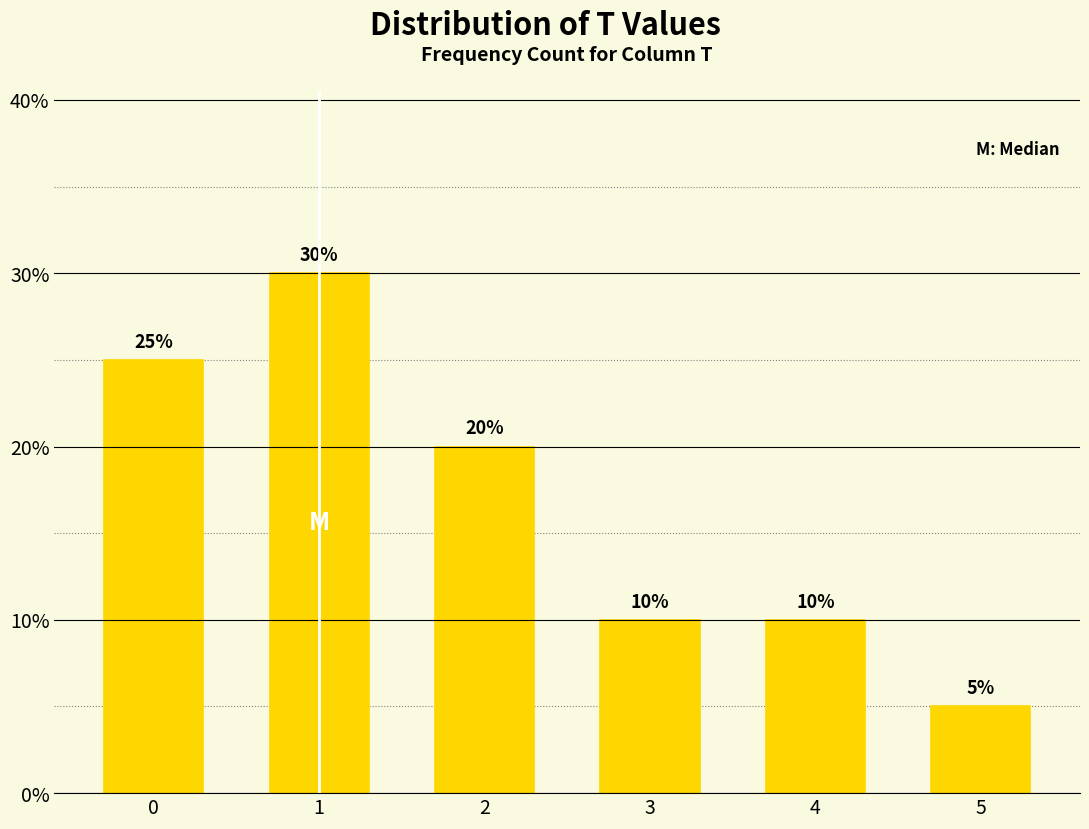

Reading left to right, transcribe all the data shown in this chart.

25	30	20	10	10	5